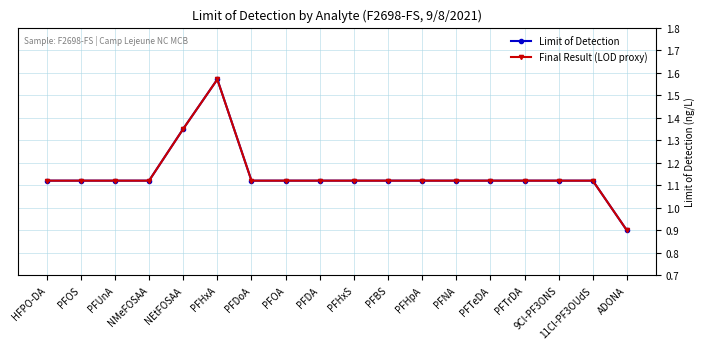

The value of Limit of Detection at PFHxA is 1.6. True or false?

True